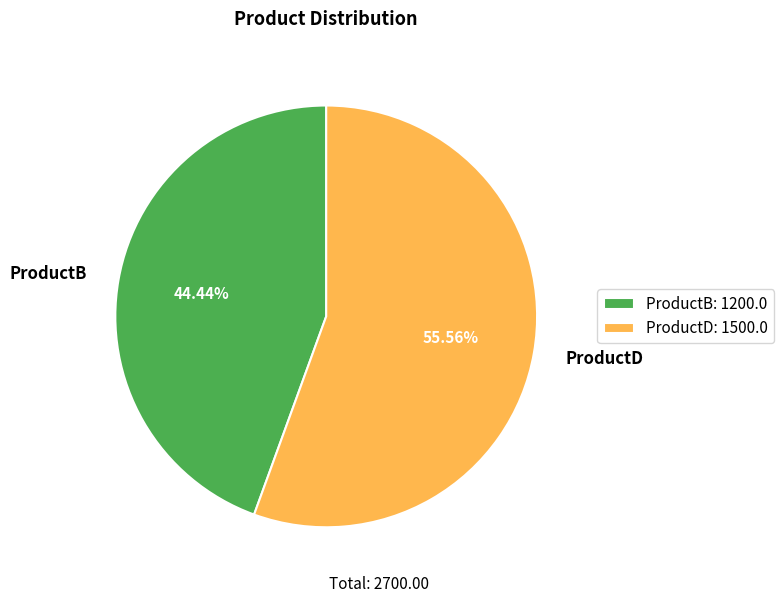

To the nearest percent, what portion does ProductD represent?

56%